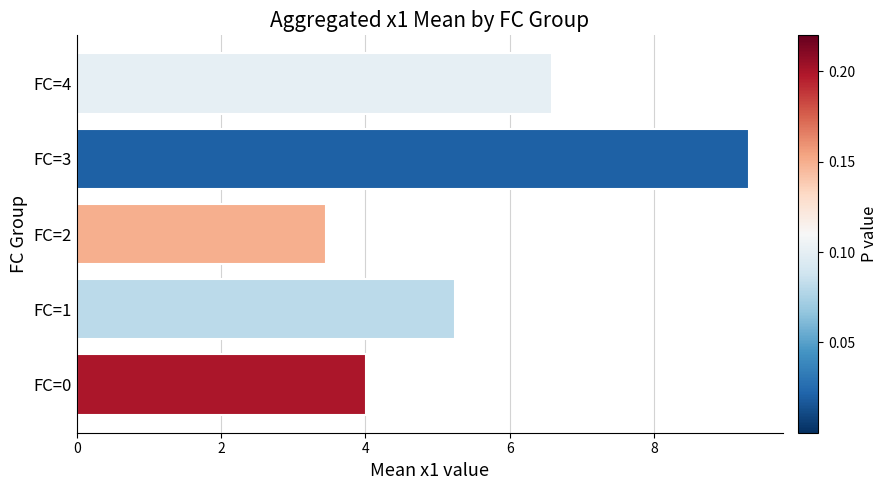

Reading bottom to top, what are all the values shown in this chart?

FC=0=4.0	FC=1=5.2	FC=2=3.4	FC=3=9.3	FC=4=6.6